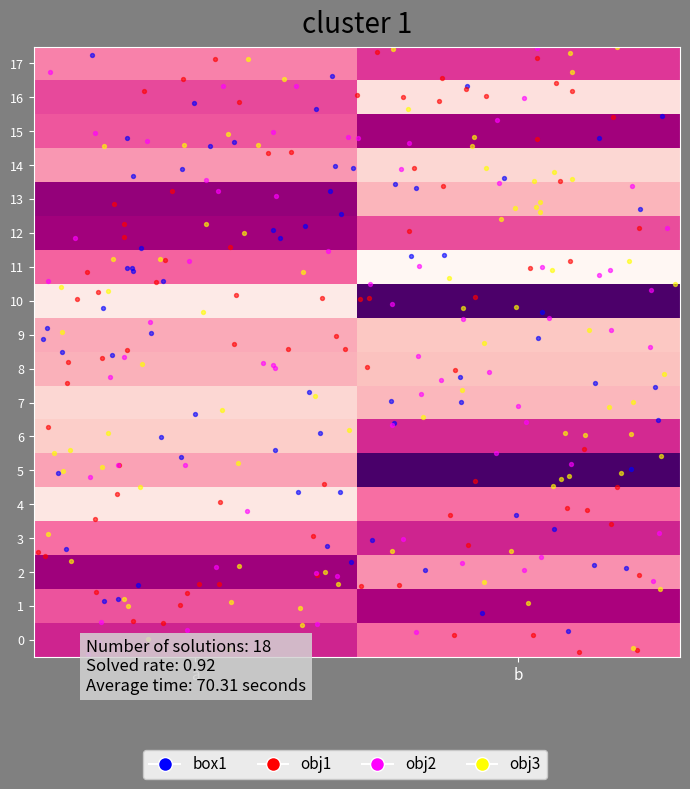

How many data points does each series have?

36